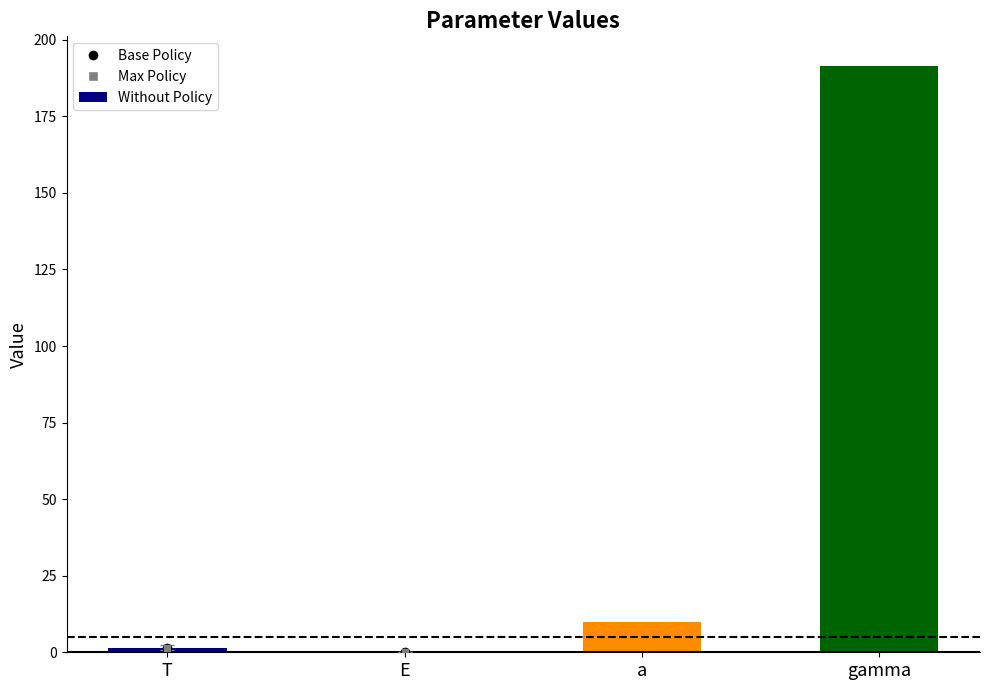

What is the change in value from T to gamma?

+190.3